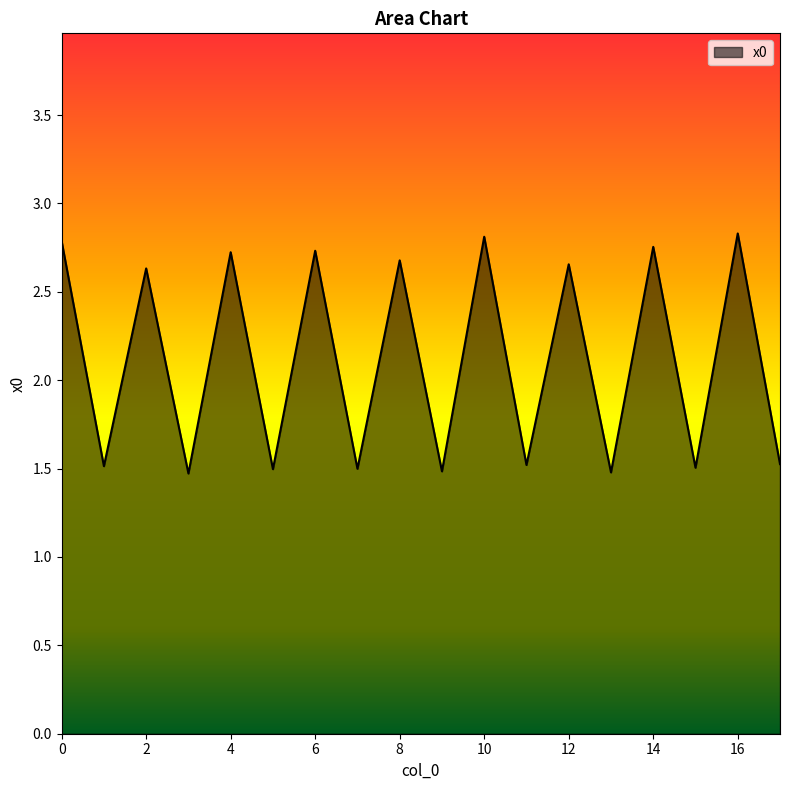

What is the difference between the maximum and minimum values?

1.4